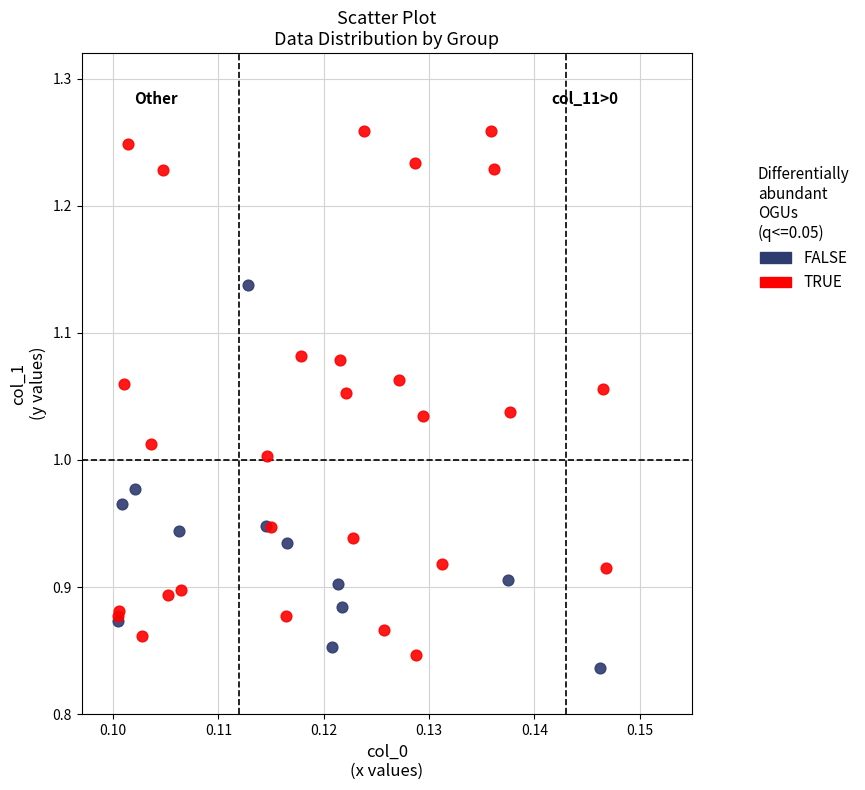

Which series contains the highest Y value?

TRUE